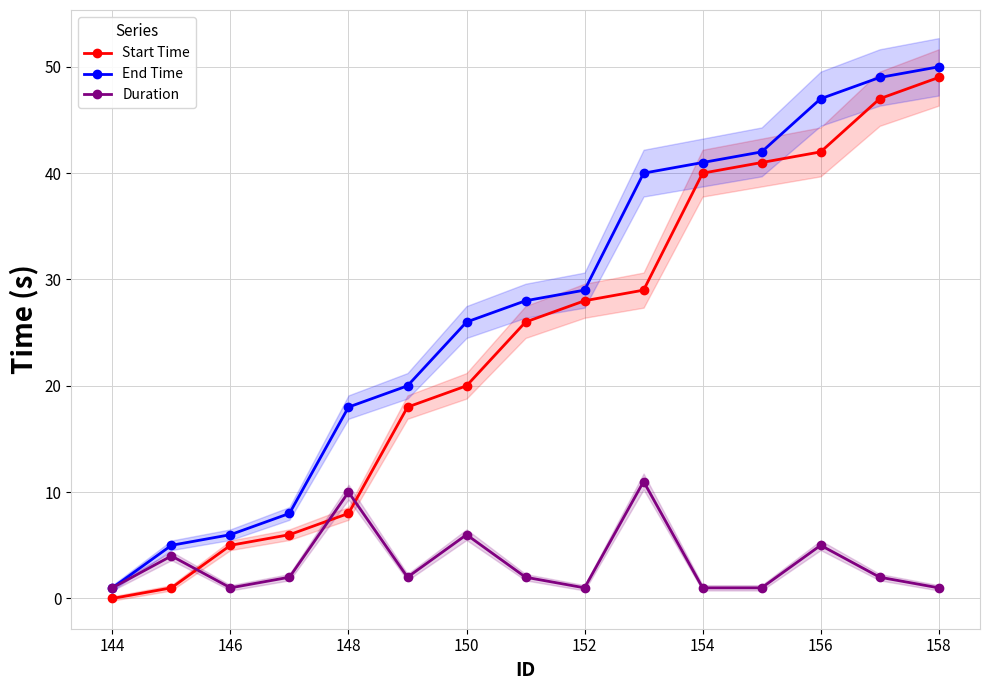

Is the value of Start Time at 152 greater than the value of Duration at 158?

Yes